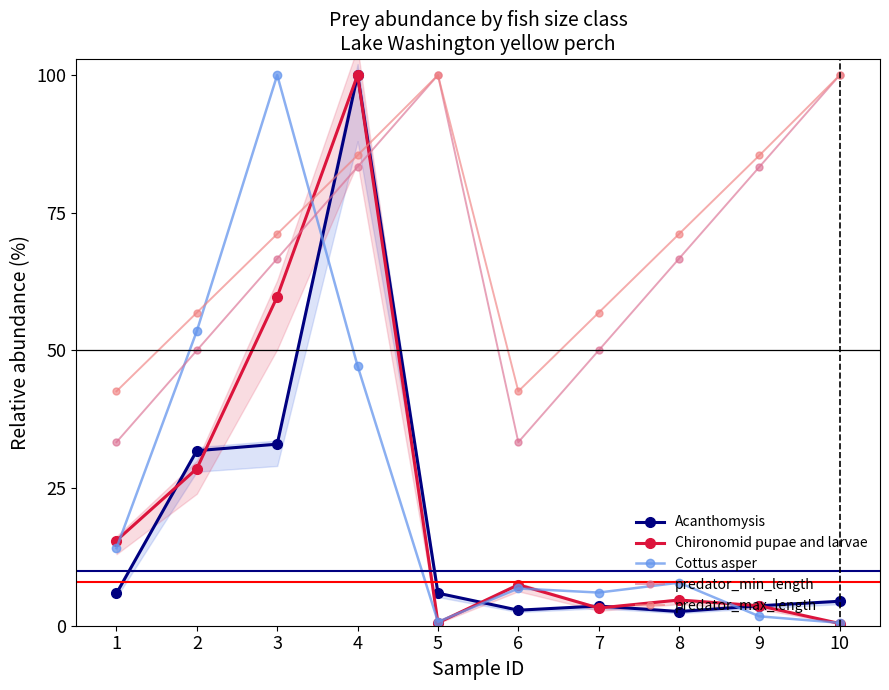

Reading left to right, what are all the values shown in this chart?

Acanthomysis: 1=5.9	2=31.8	3=33.0	4=100.0	5=5.9	6=2.8	7=3.6	8=2.6	9=3.6	10=4.4
Chironomid pupae and larvae: 1=15.5	2=28.5	3=59.7	4=100.0	5=0.5	6=7.4	7=3.2	8=4.7	9=3.6	10=0.4
Cottus asper: 1=14.1	2=53.5	3=100.0	4=47.2	5=0.7	6=6.8	7=6.0	8=7.8	9=1.7	10=0.5
predator_min_length: 1=33.3	2=50.0	3=66.7	4=83.3	5=100.0	6=33.3	7=50.0	8=66.7	9=83.3	10=100.0
predator_max_length: 1=42.6	2=56.9	3=71.1	4=85.4	5=100.0	6=42.6	7=56.9	8=71.1	9=85.4	10=100.0